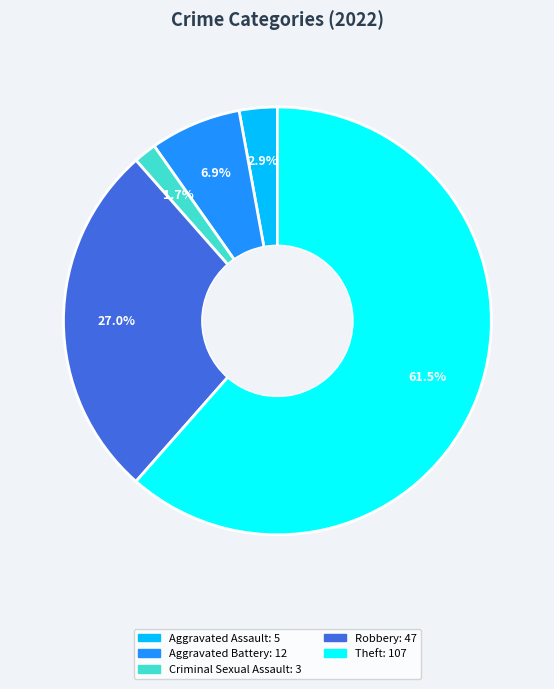

How many slices are in this pie chart?

5